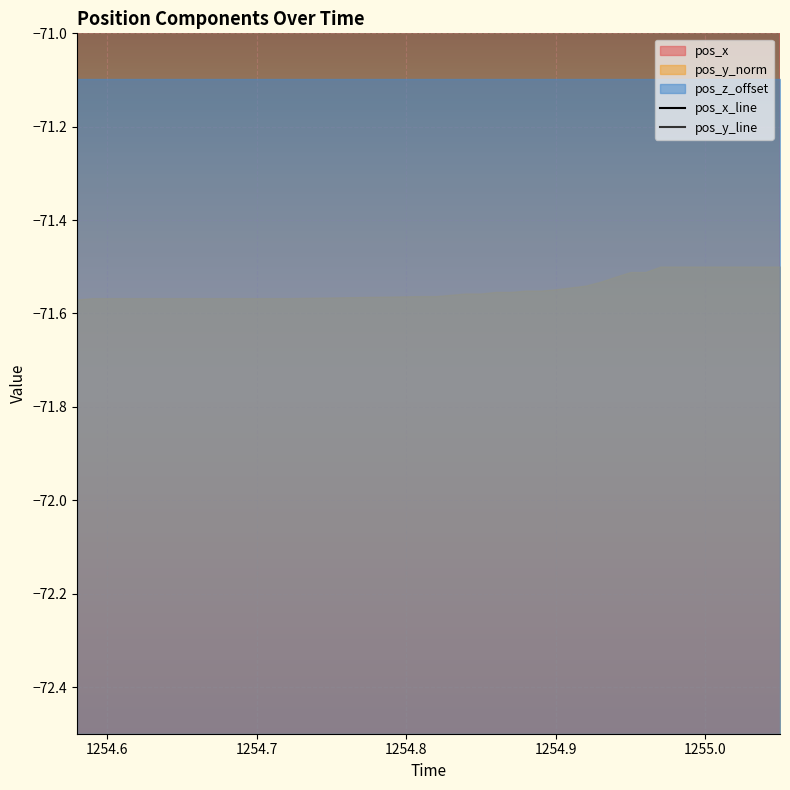

Is the value of pos_y at 1254.63 greater than the value of pos_x at 1254.98?

No